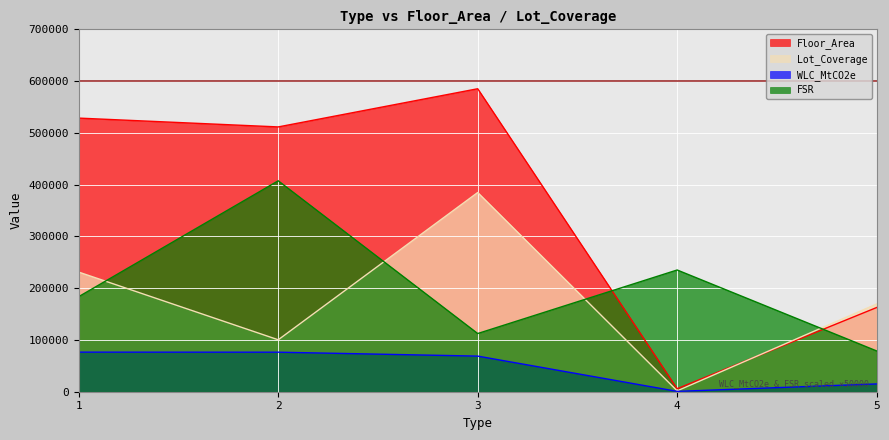

The WLC_MtCO2e series shows 76364.6 at 2. True or false?

True